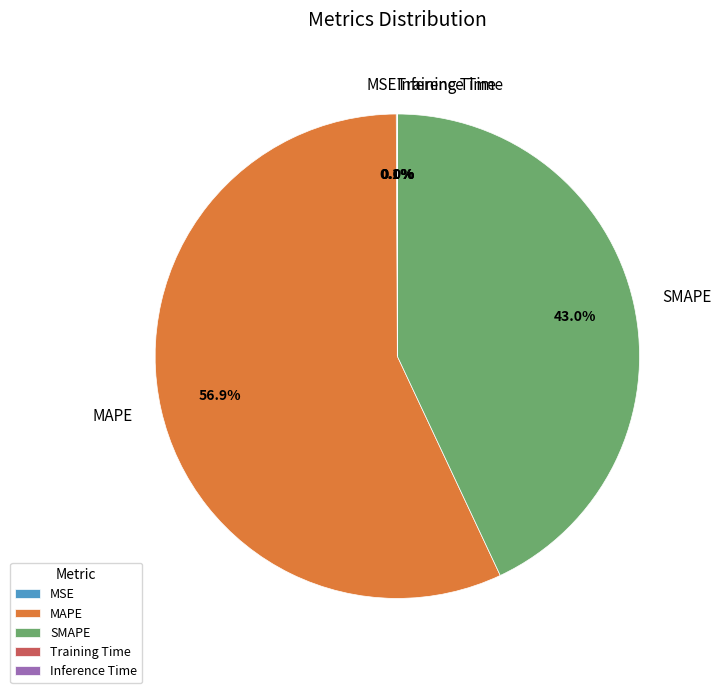

True or false: MAPE accounts for 57% of the total.

True